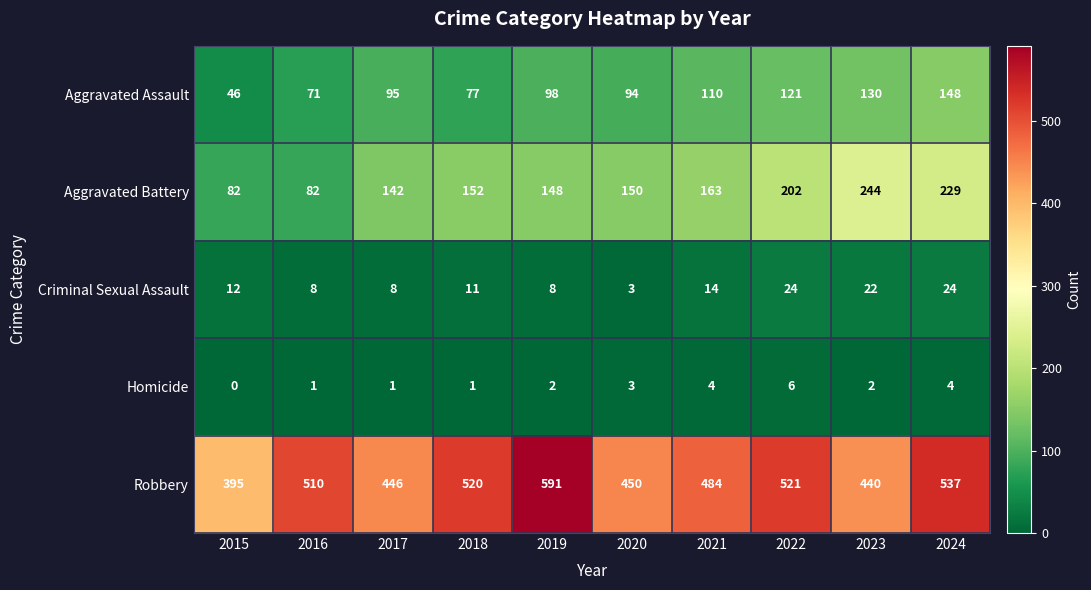

Is it true that Homicide equals 1 at 2020?

False